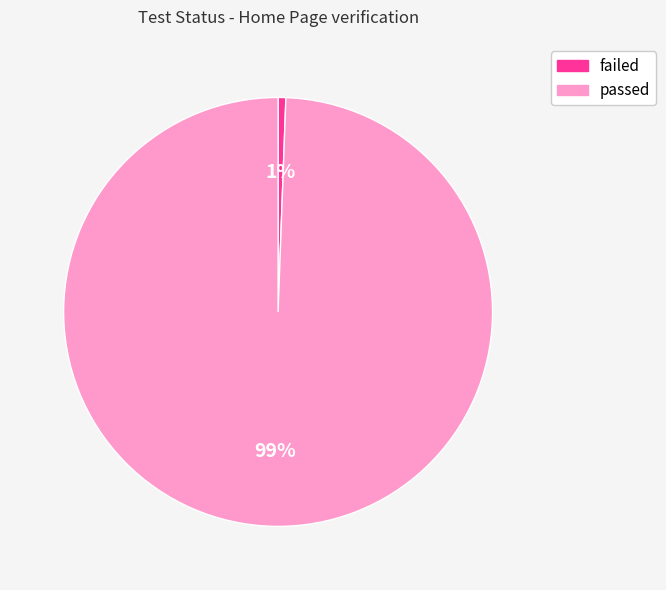

The passed slice represents 99% of the pie. True or false?

True